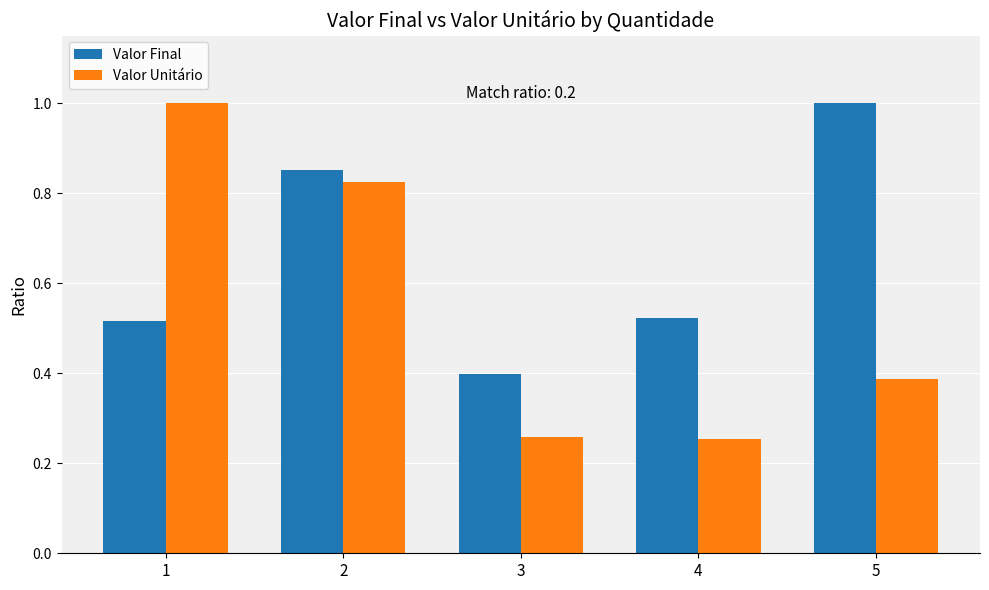

What is the highest value of the Valor Unitário series?

1.0